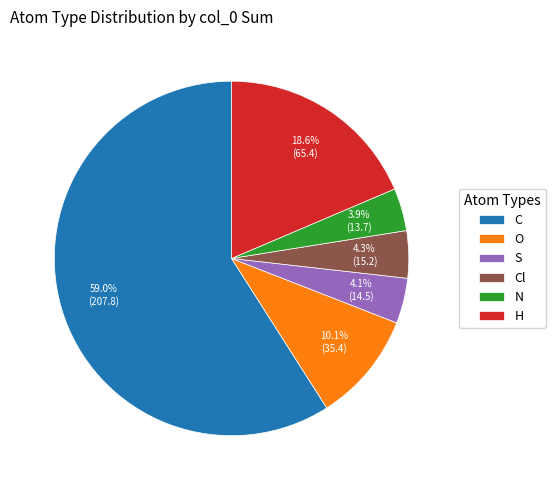

How many slices are in this pie chart?

6